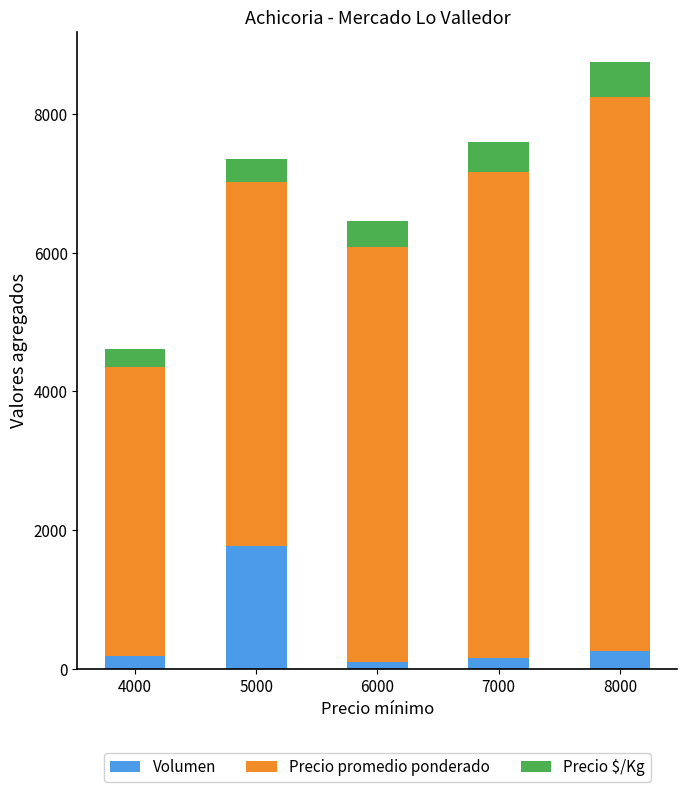

At which category is the sum across all series the highest?

8000